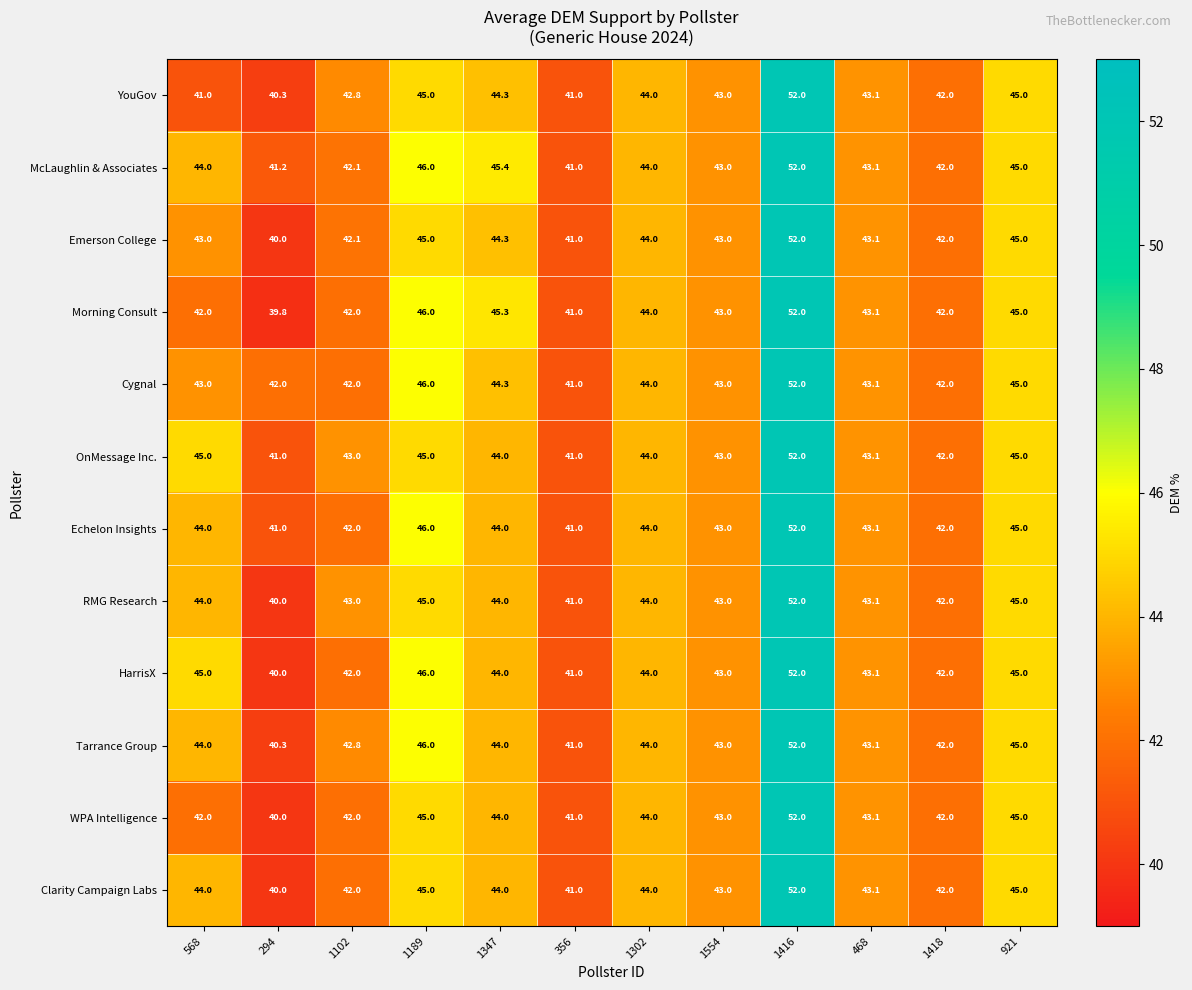

What is the total value across all series at 1102?

507.8